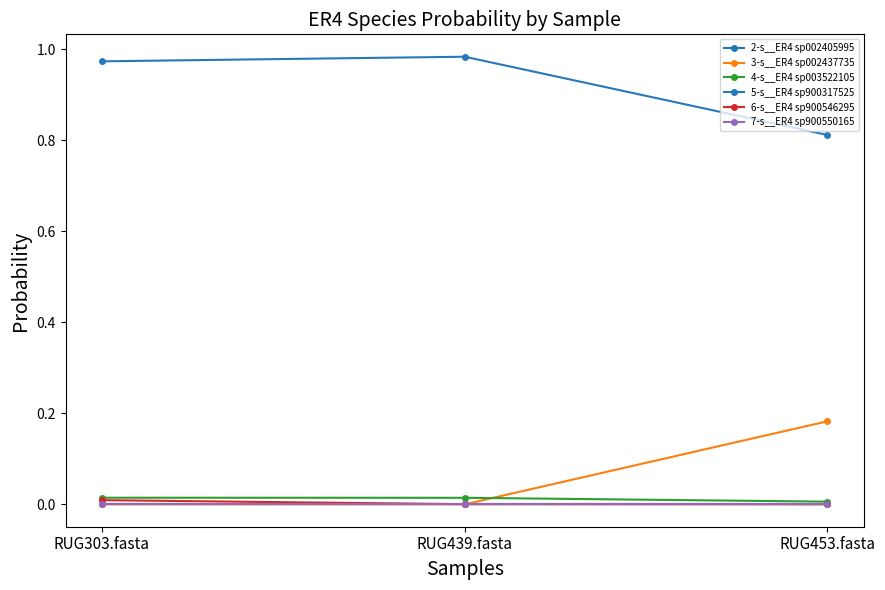

Read the 5-s__ER4 sp900317525 value at RUG303.fasta.

1.0